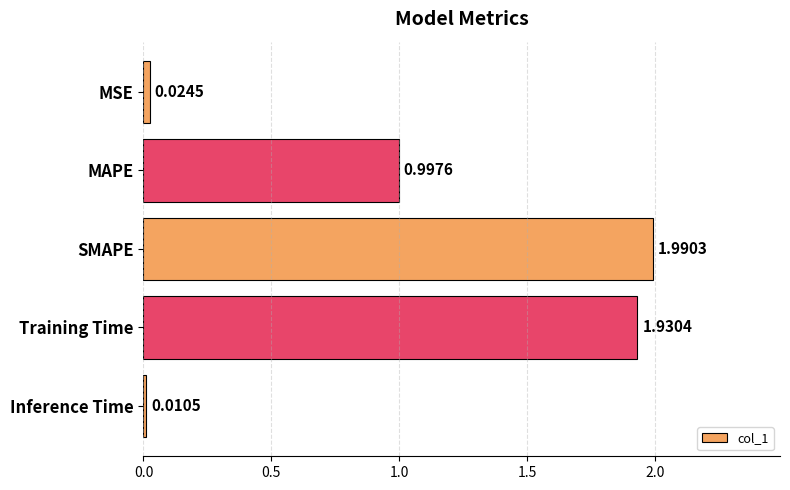

At which category does the chart reach its minimum across all series?

Inference Time